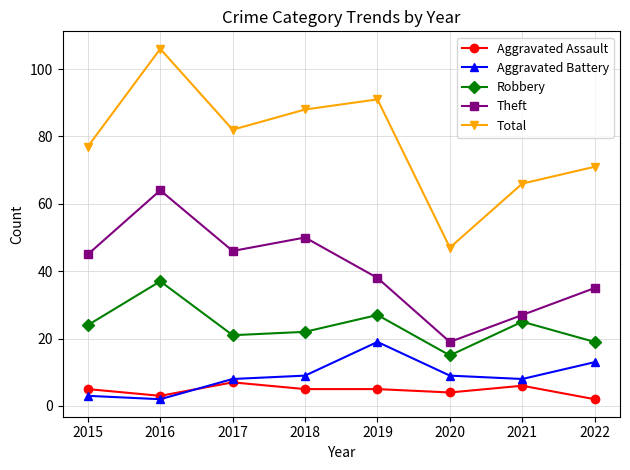

True or false: Aggravated Assault and Robbery cross at least once.

False